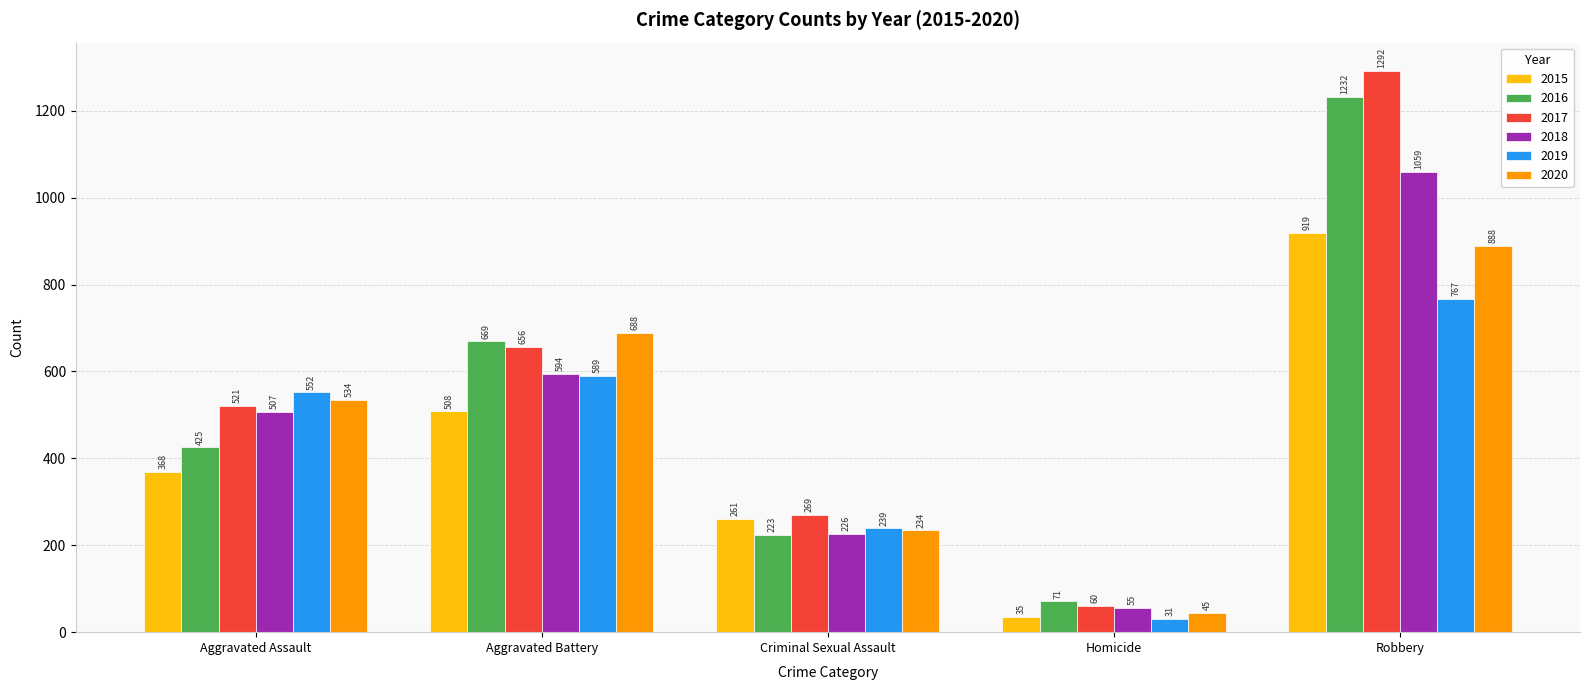

What is the sum of the 2016 values at Aggravated Battery and Criminal Sexual Assault?

892